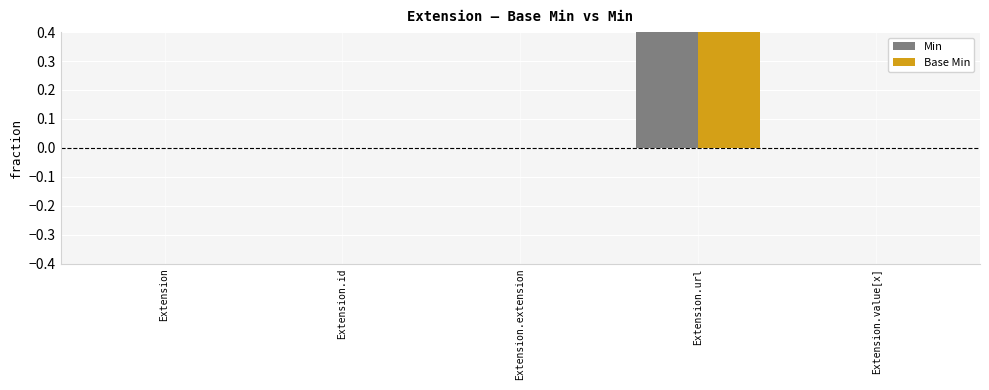

What is the greatest value displayed?

1